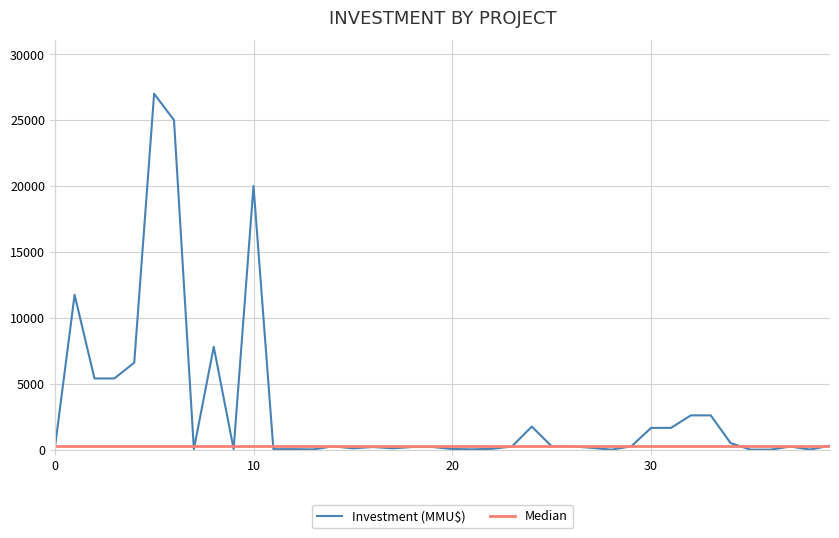

The chart shows a value of -17331 at 37. True or false?

False